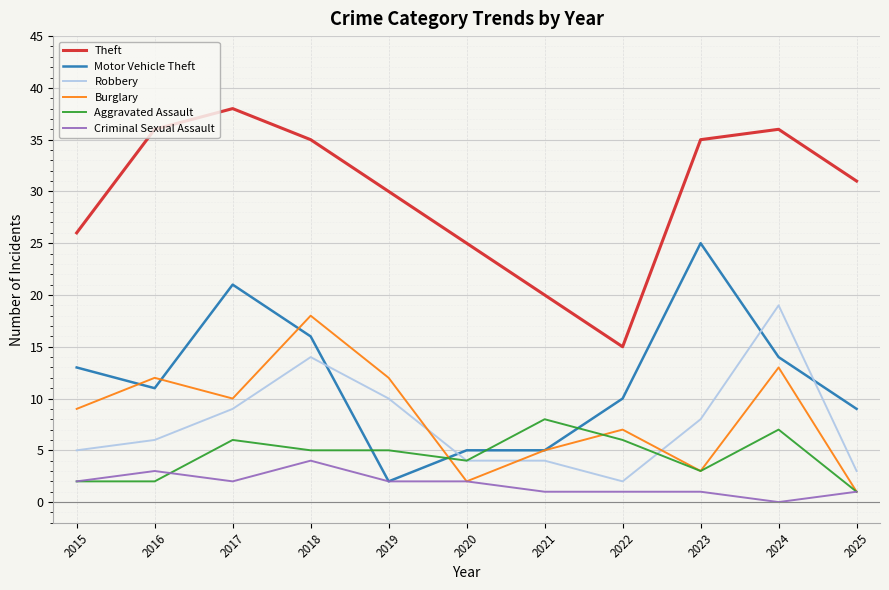

Between 2017 and 2022, which series saw the biggest shift?

Theft